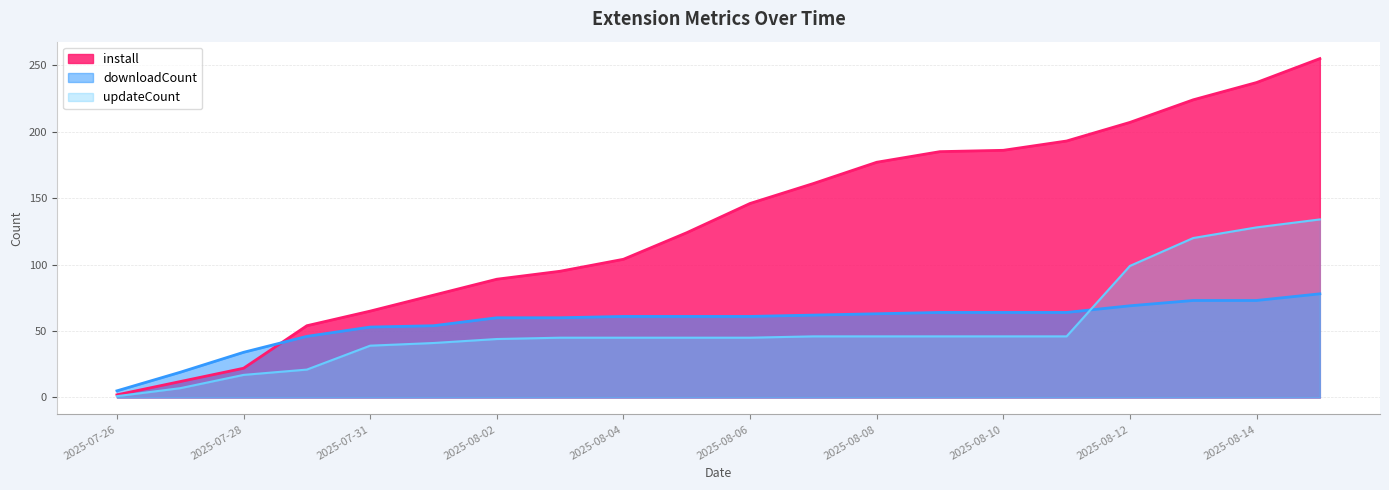

True or false: downloadCount has more than 1 points higher than both neighbors.

False